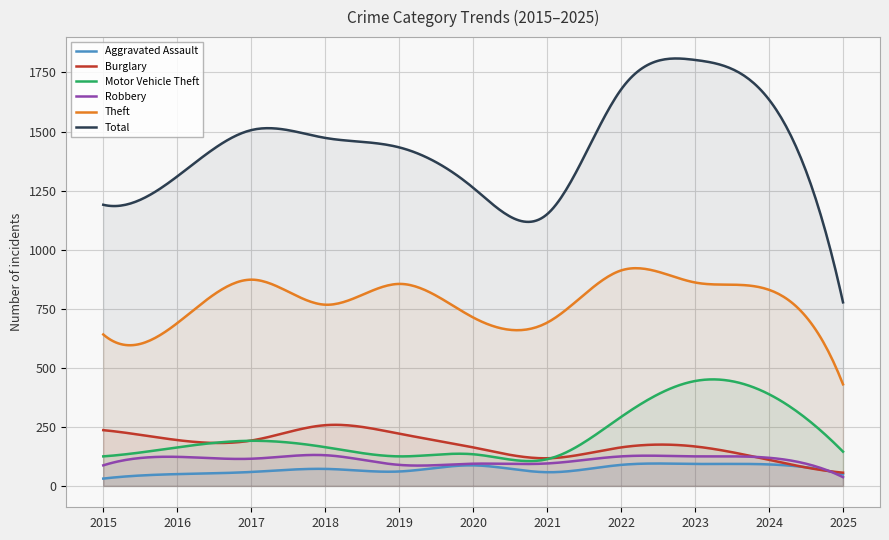

At how many categories does at least one series exceed 399?

300